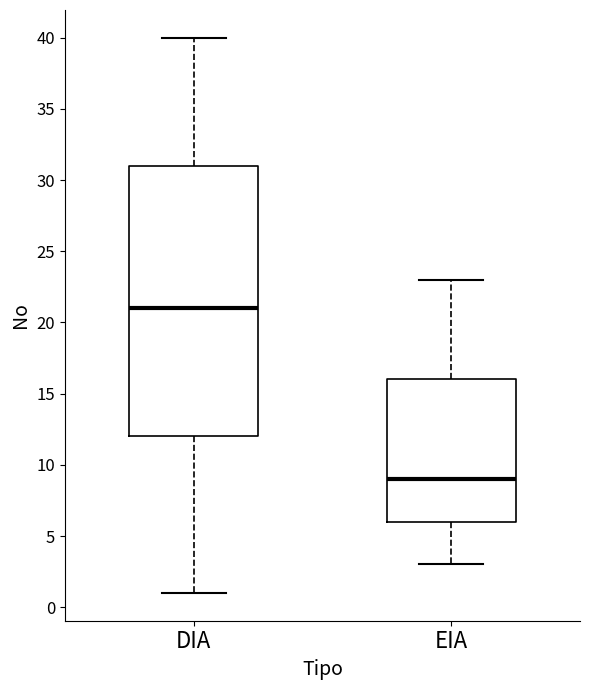

Comparing the boxes themselves (not the whiskers), which one is the tallest?

DIA